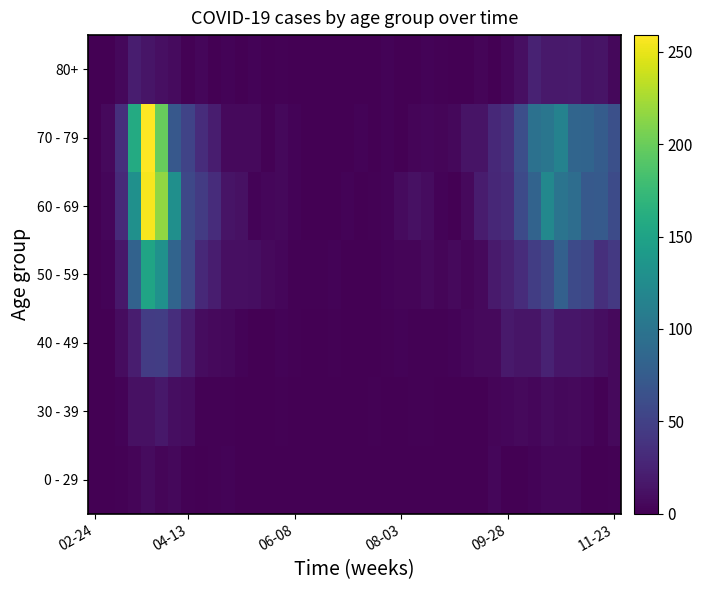

At how many categories does at least one series exceed 213?

2